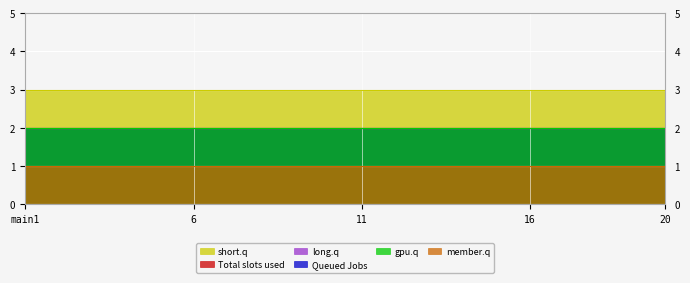

At how many categories does at least one series exceed 1?

20